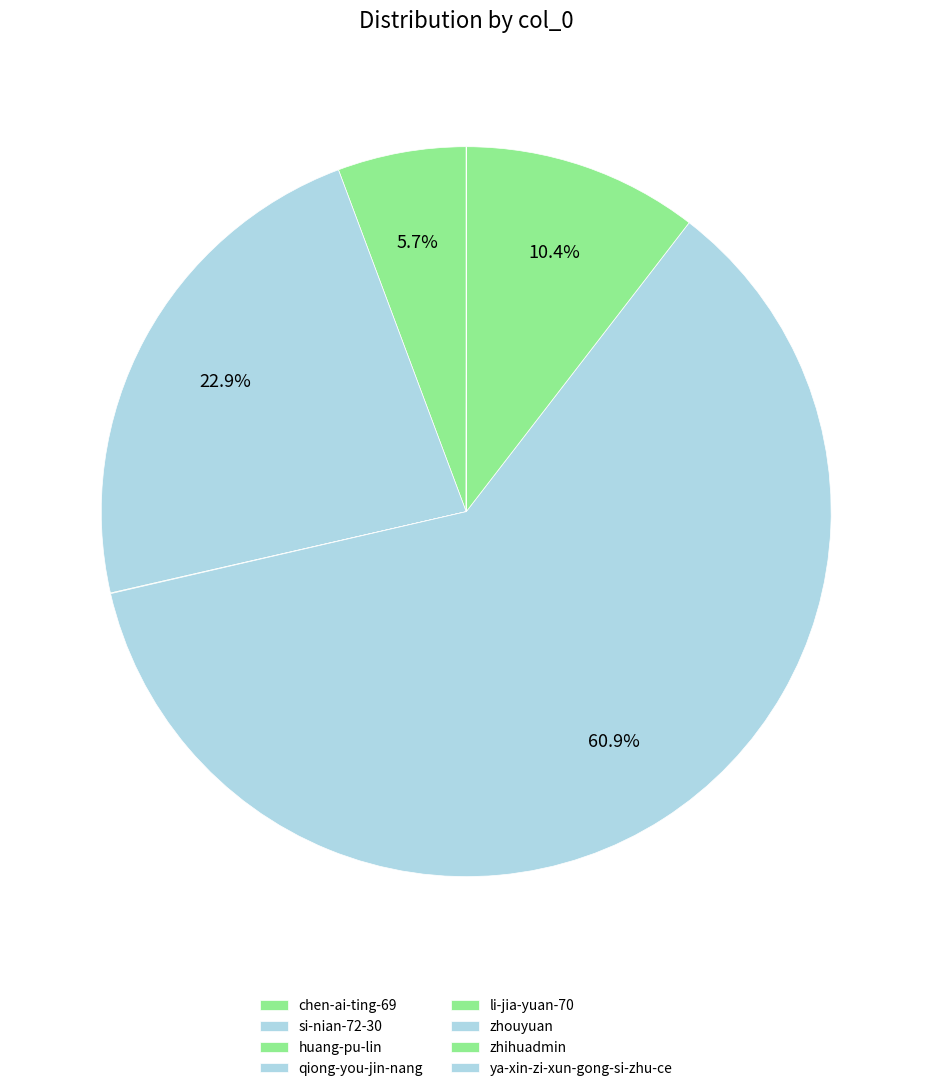

Which slice represents more than half of the pie?

zhouyuan